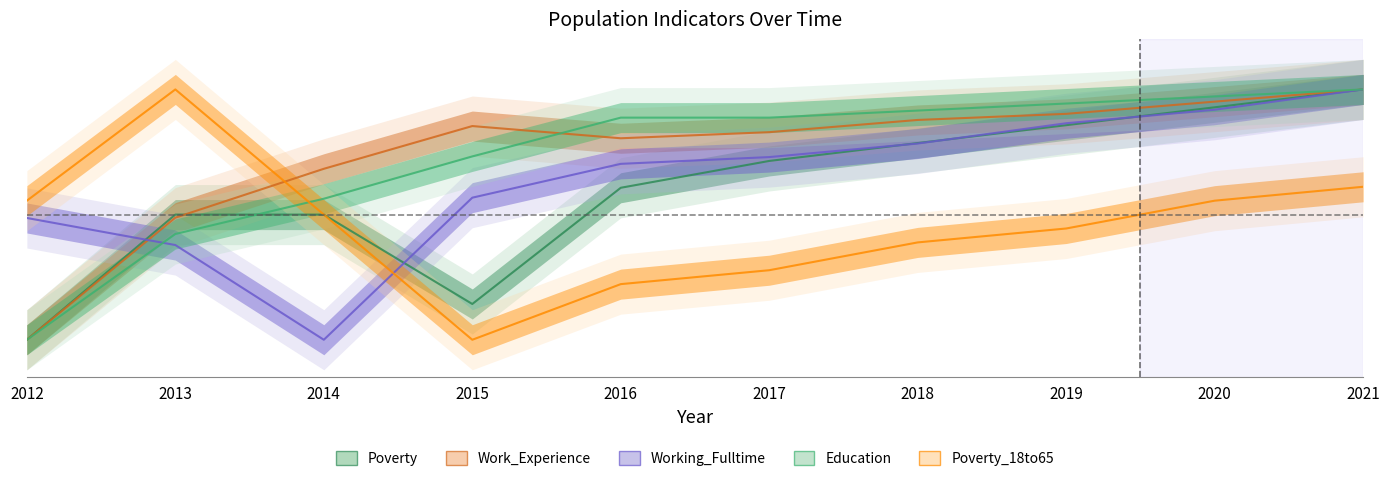

Which series has the largest range (max minus min)?

Poverty